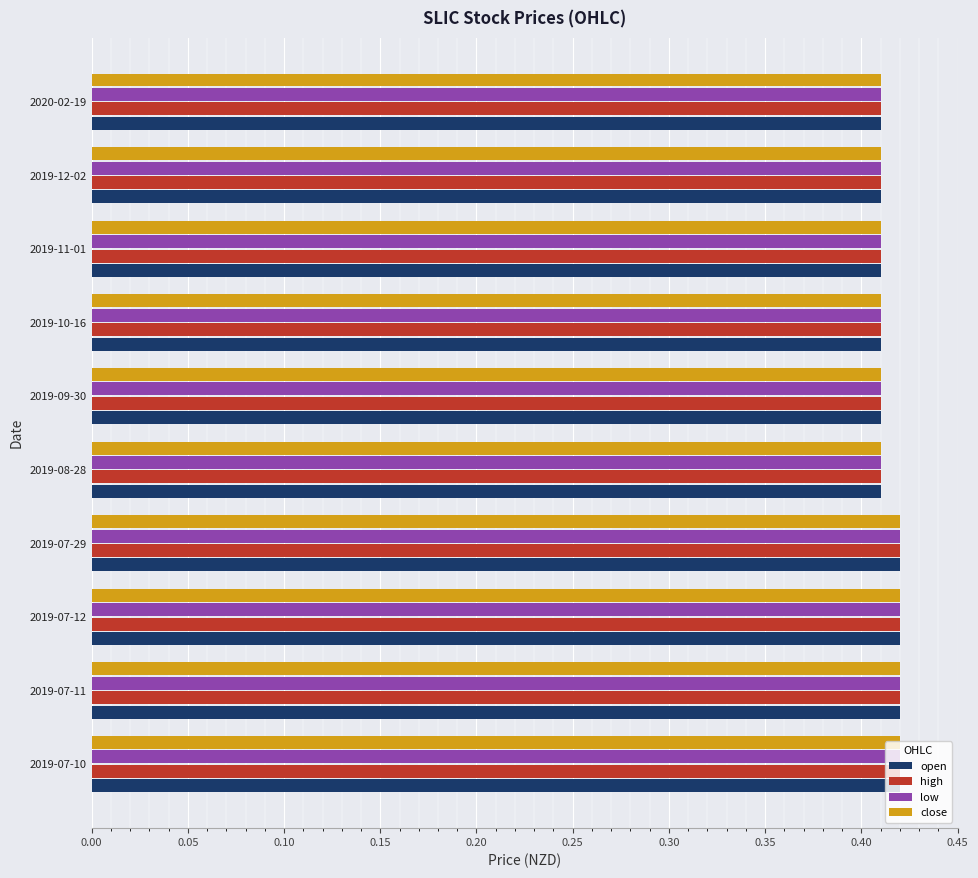

Count the number of data series in this chart.

4